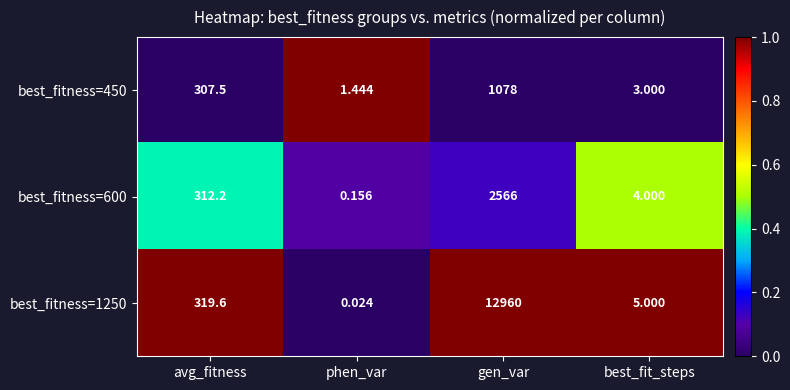

List the labels in order of best_fitness=1250 value, smallest first.

phen_var, best_fit_steps, avg_fitness, gen_var